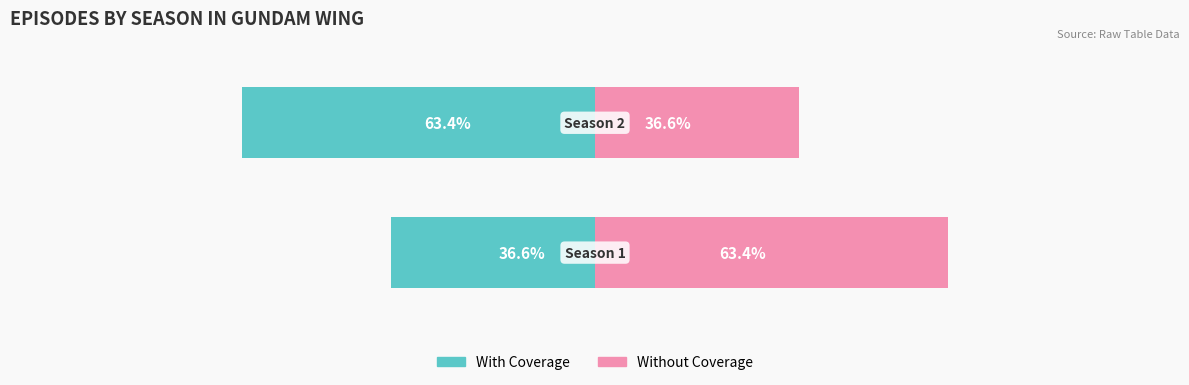

Rank the series at 1 from highest to lowest value.

Without Coverage, With Coverage